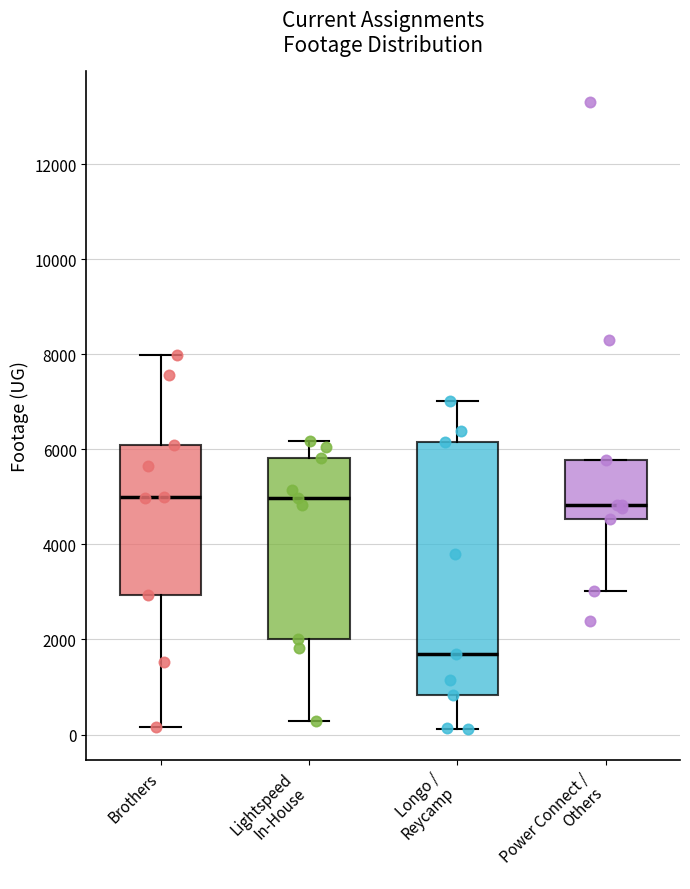

Where is the lower edge of the box for Longo / Reycamp on the y-axis? The values are not printed on the chart, so give them approximately, as read against the axis.

800